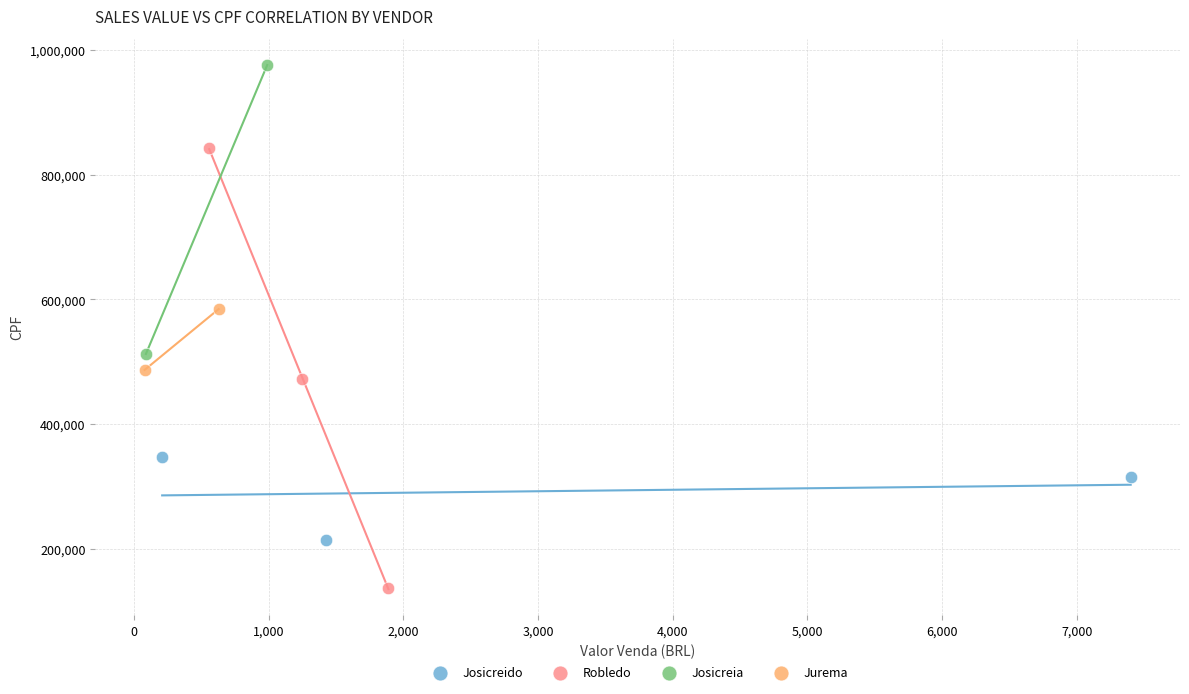

Which series reaches the maximum Y coordinate?

Josicreia